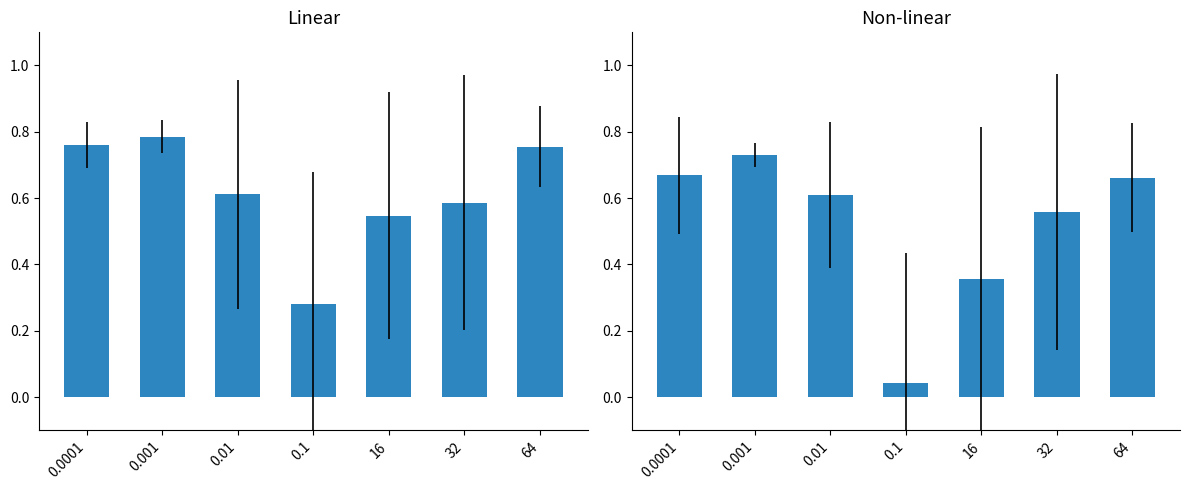

What is the greatest value displayed?

0.8